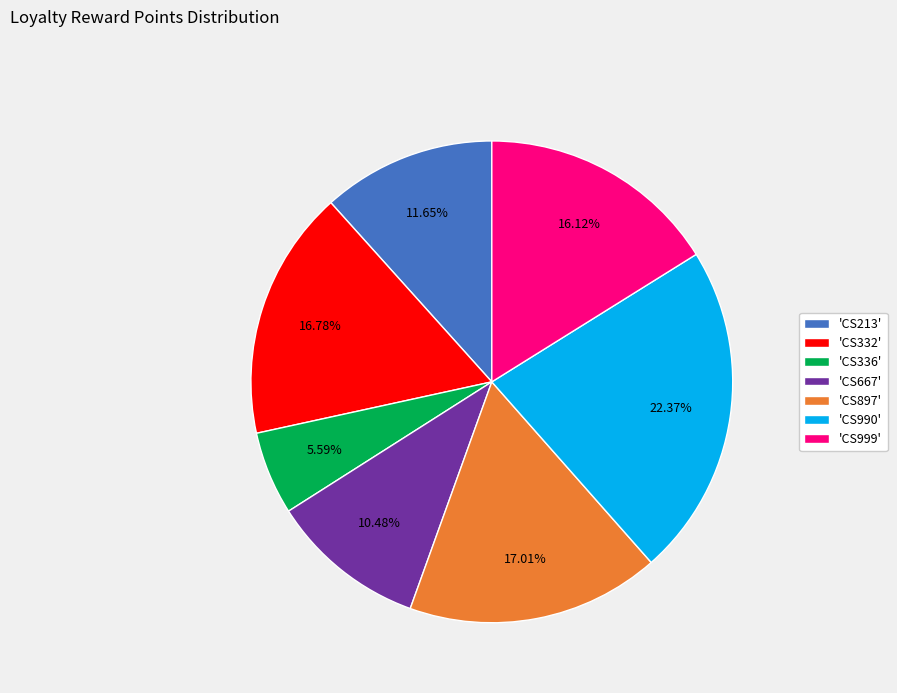

Do 'CS999' and 'CS667' together represent more than half of the pie?

No